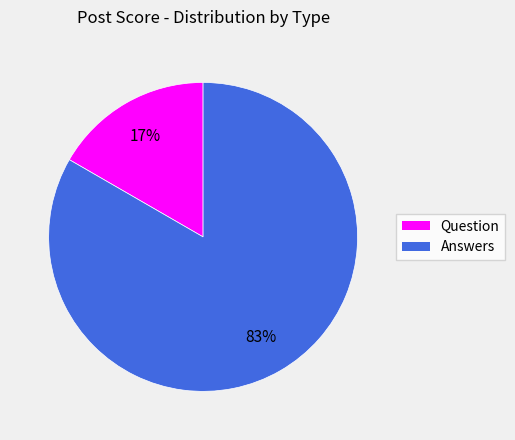

To the nearest percent, what is the average slice percentage?

50%